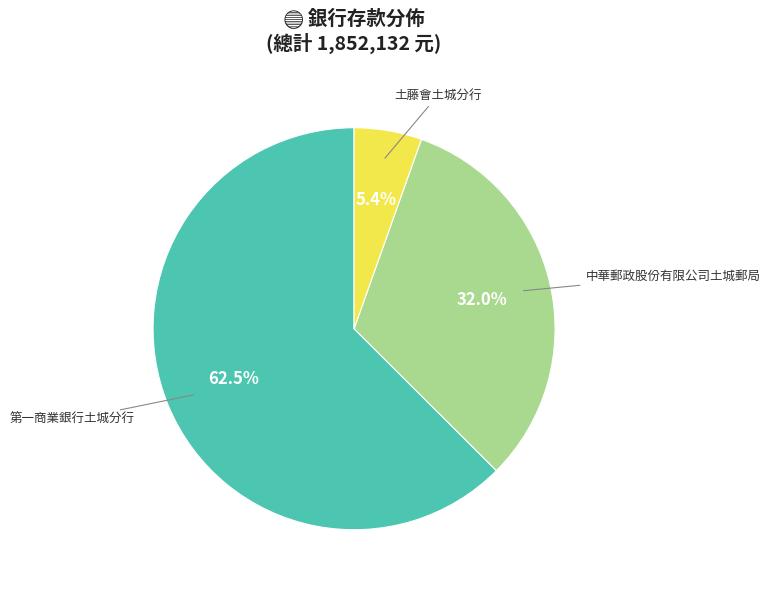

To the nearest percent, what is the difference between the largest and smallest slice percentages?

57%